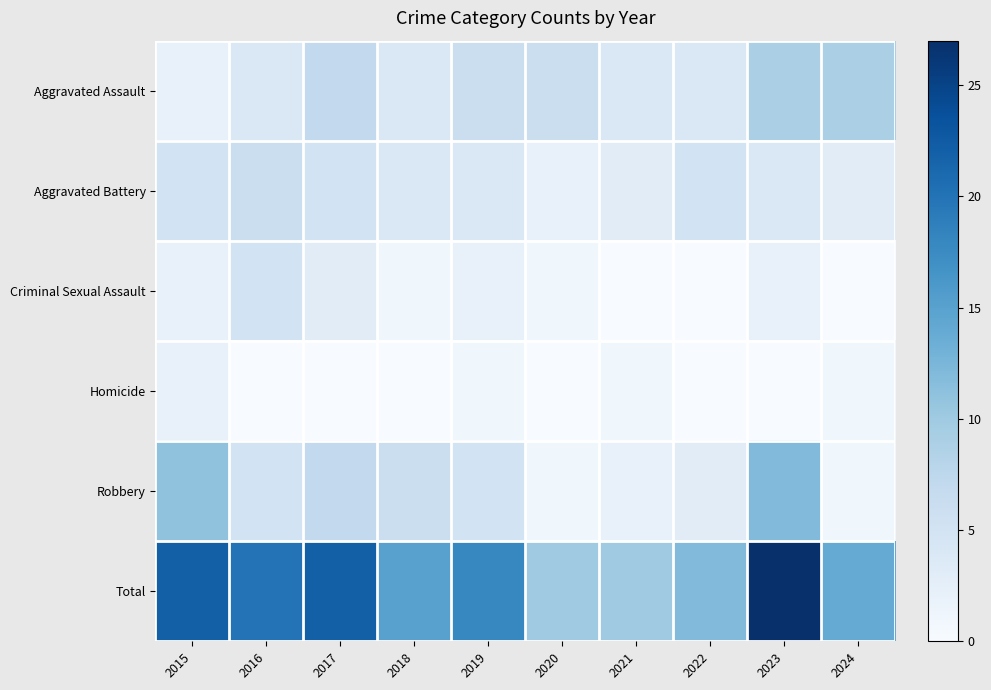

Between 2015 and 2022, which series saw the biggest shift?

Total